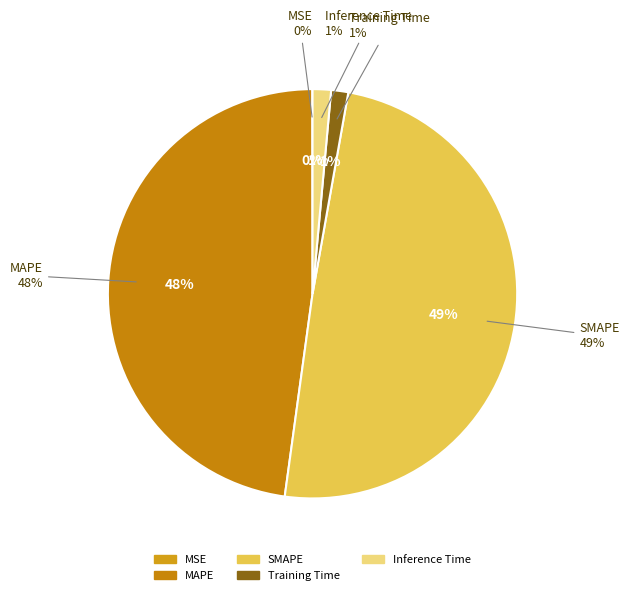

True or false: Training Time accounts for 13% of the total.

False